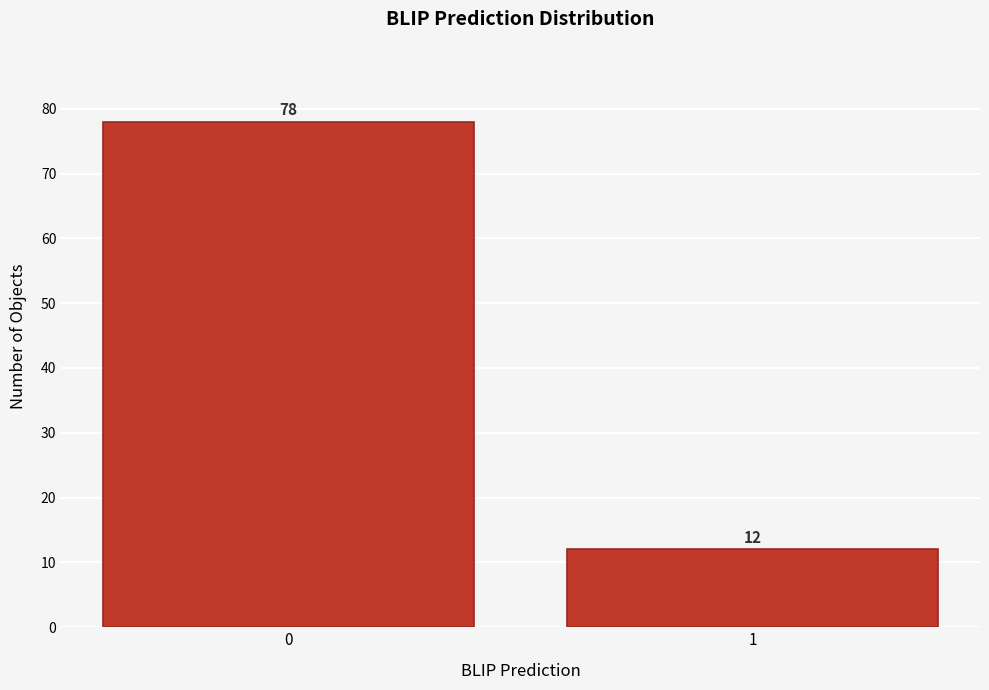

Reading left to right, what are all the values shown in this chart?

78	12